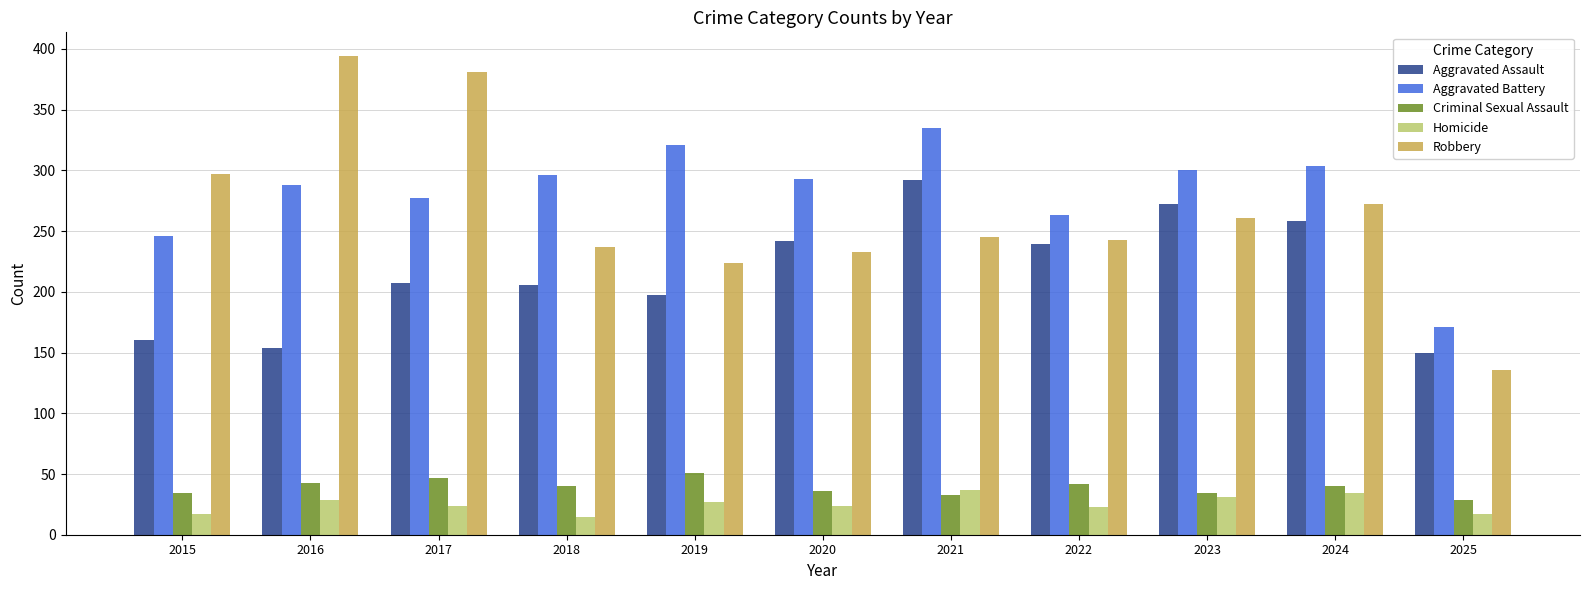

The value of Aggravated Battery at 2022 is 263. True or false?

True